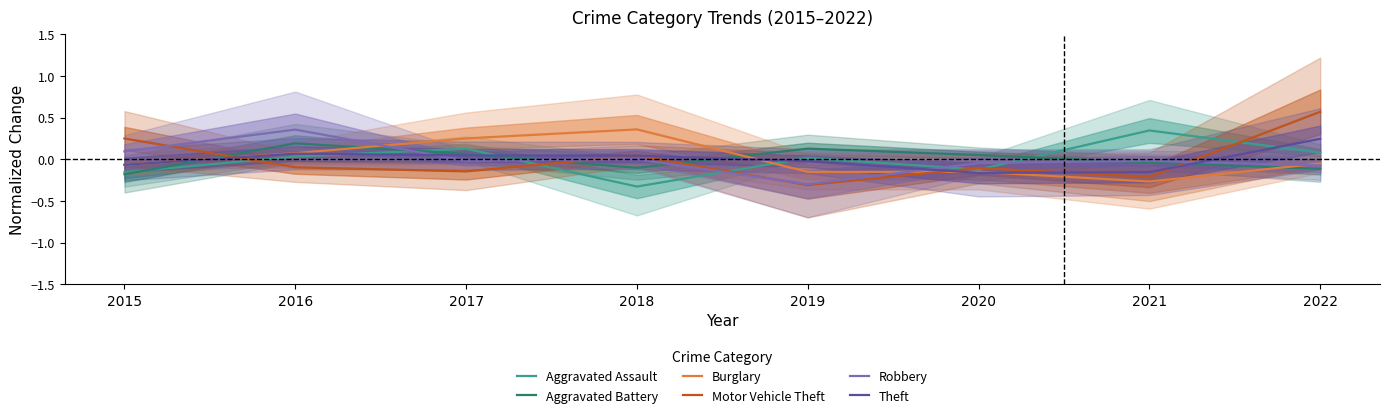

Which has a higher value, 2020 or 2019?

2019